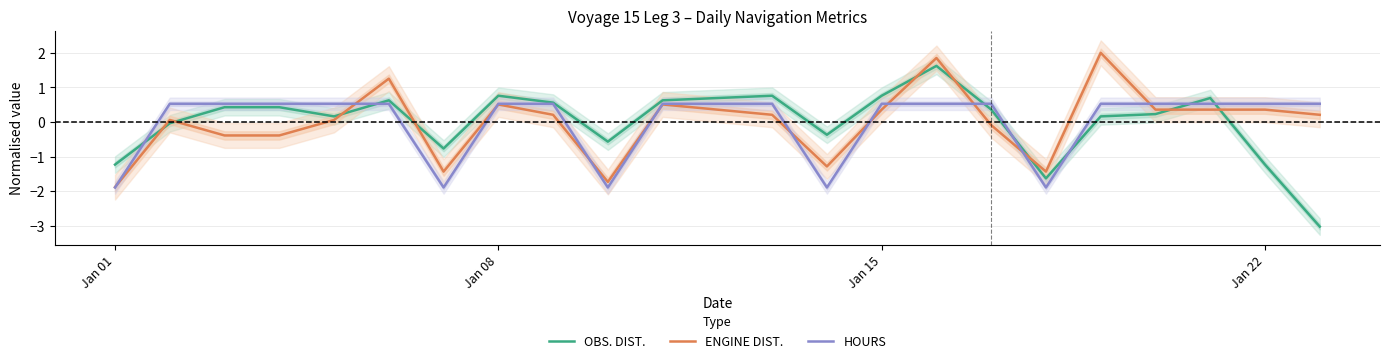

The value of OBS. DIST. at Jan 15 is 0.8. True or false?

True